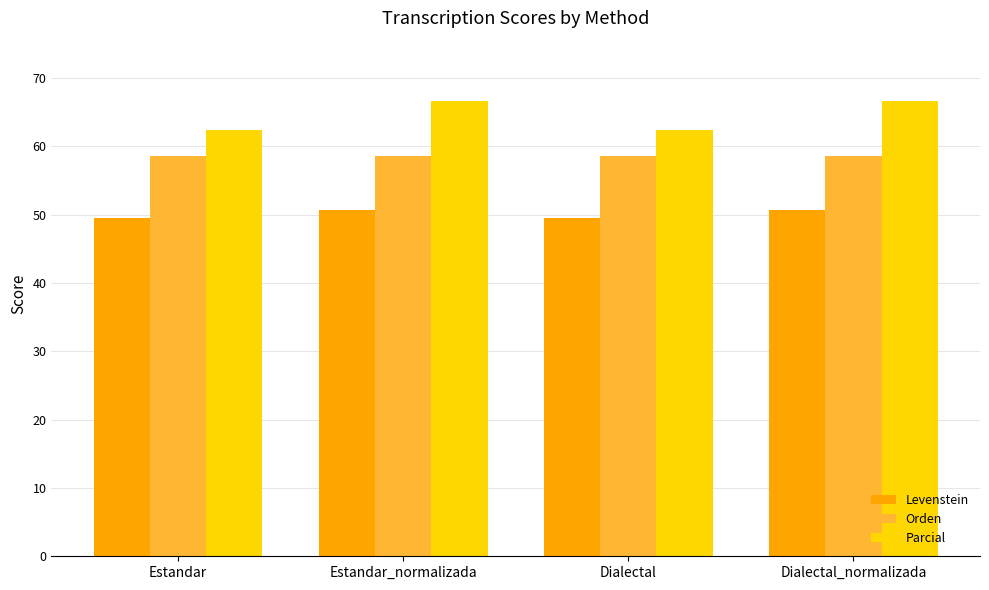

What is the lowest value of the Levenstein series?

49.4